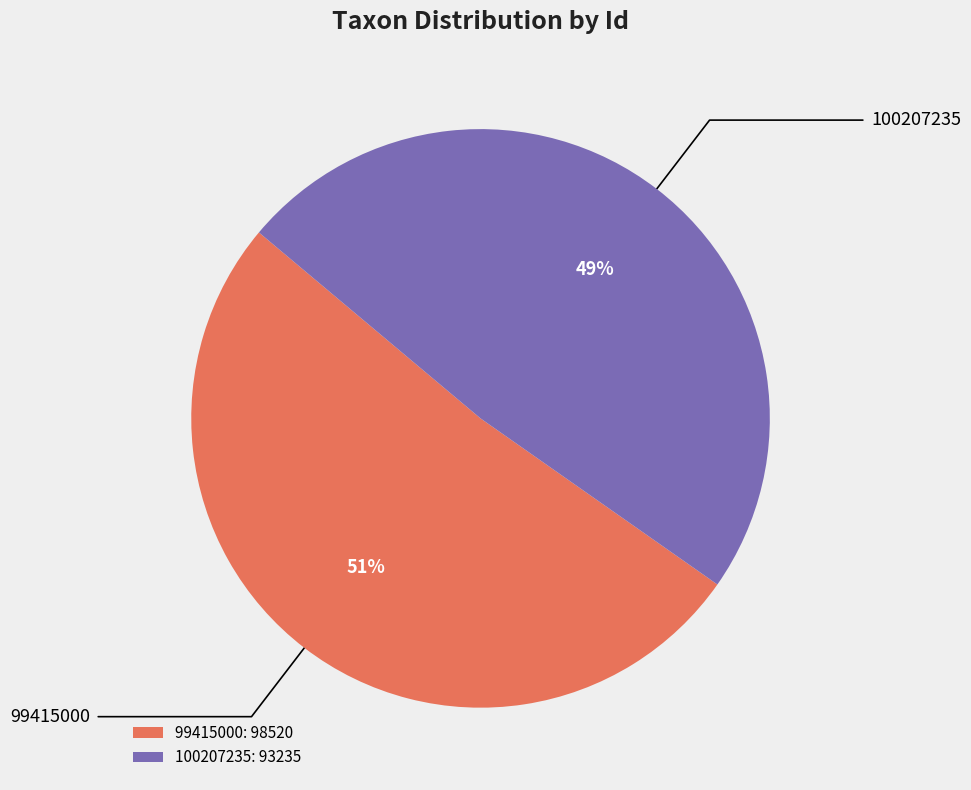

Rank the categories by value from lowest to highest.

100207235, 99415000